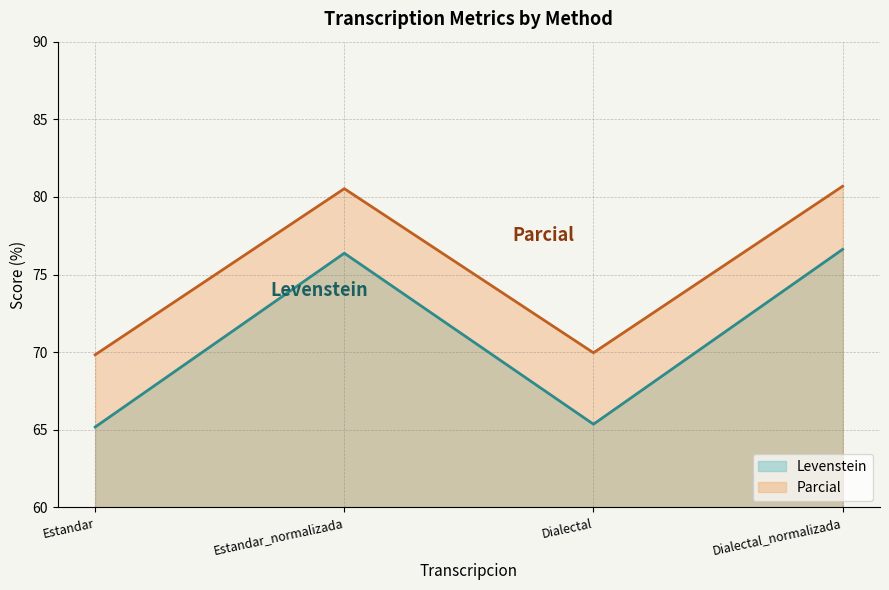

How many lines are shown in the chart?

2